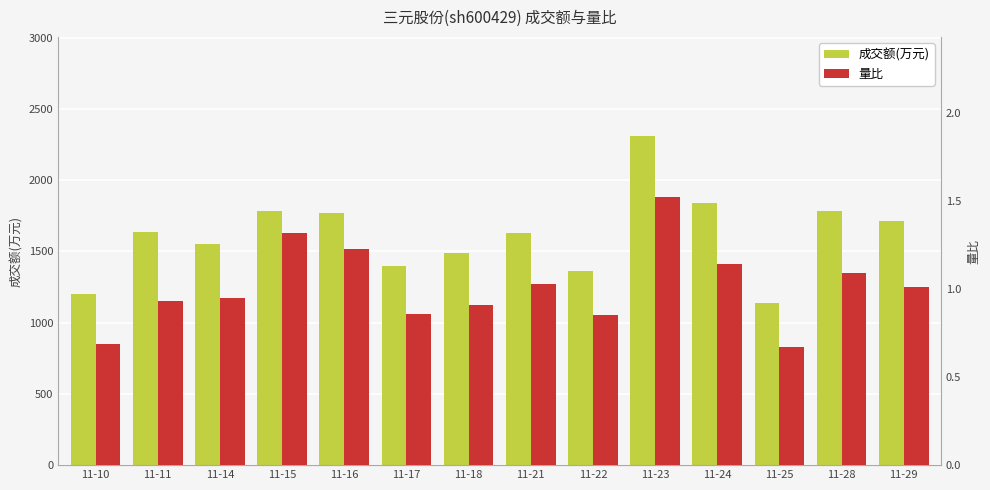

At which category is the sum across all series the highest?

11-23